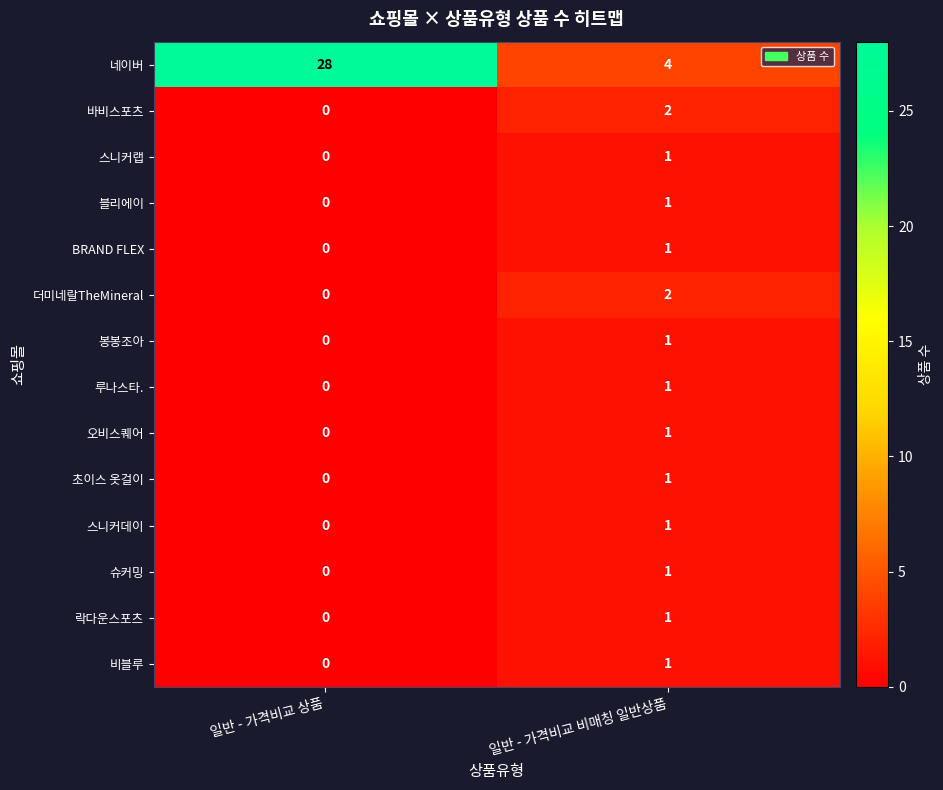

List the labels in order of 스니커데이 value, largest first.

일반 - 가격비교 비매칭 일반상품, 일반 - 가격비교 상품